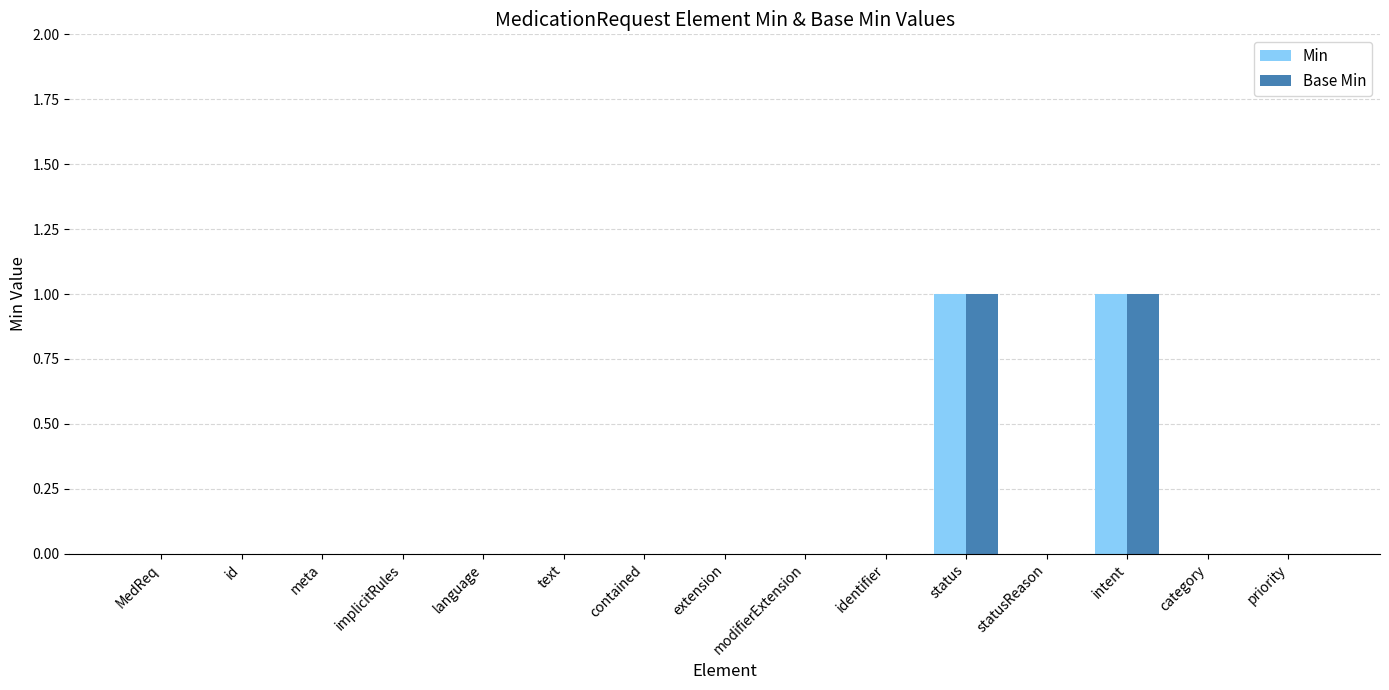

Are the bars grouped side by side (vs. stacked)?

Yes